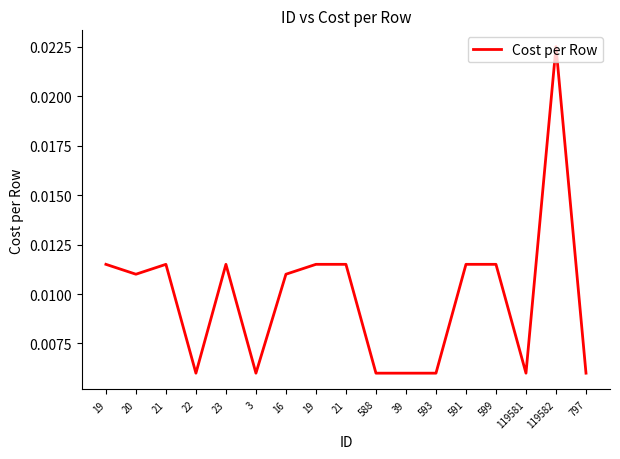

Between 19 and 119582, which is larger?

119582